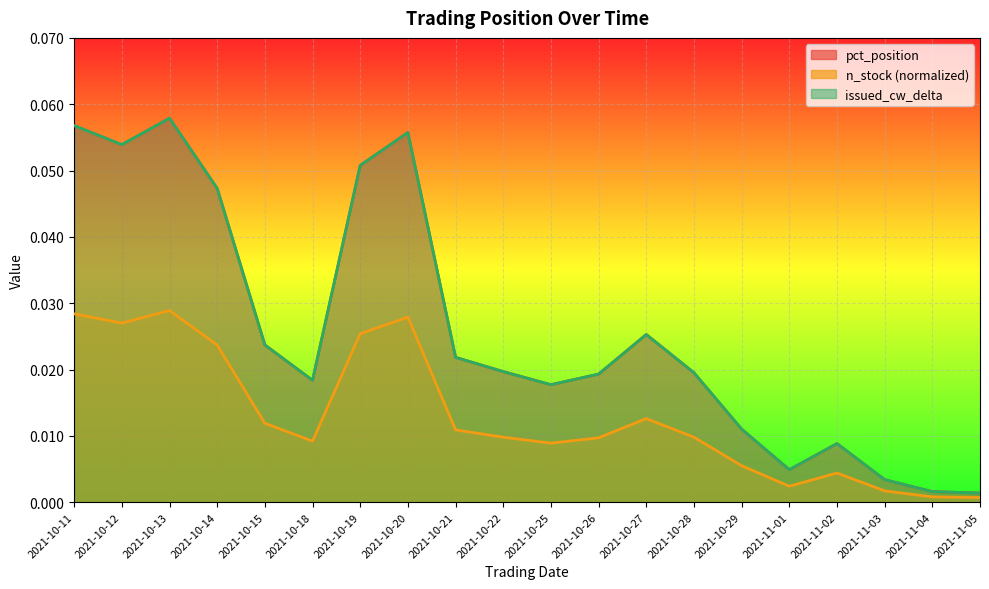

True or false: issued_cw_delta and pct_position intersect in this chart.

False